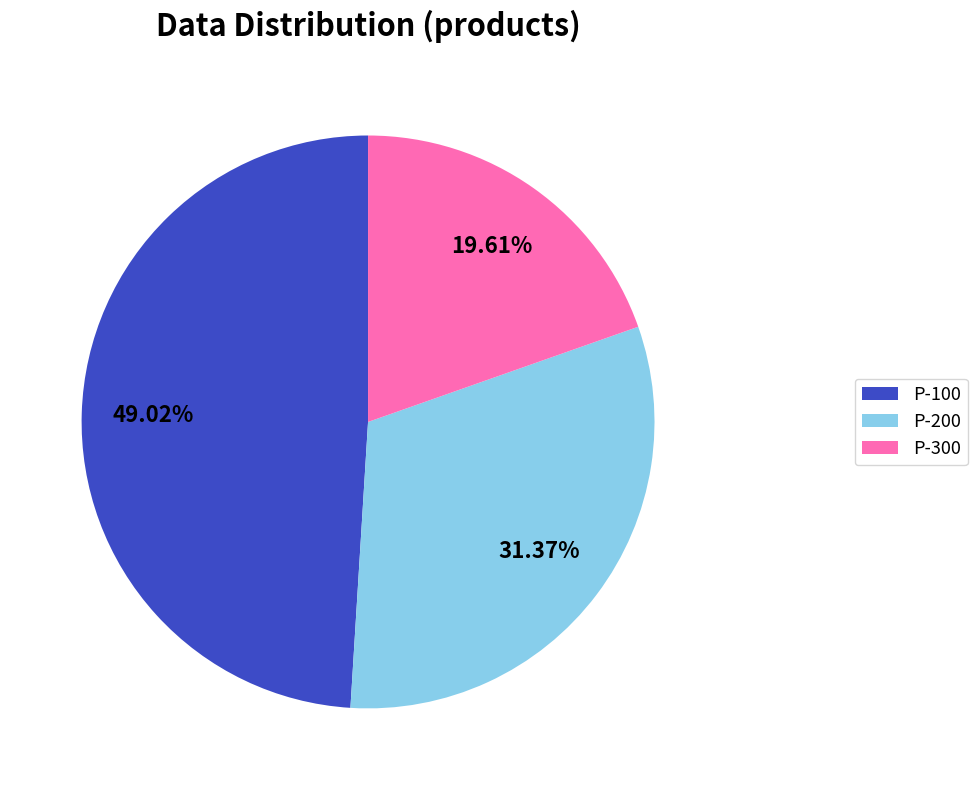

Is there any slice that represents more than half of the pie?

No